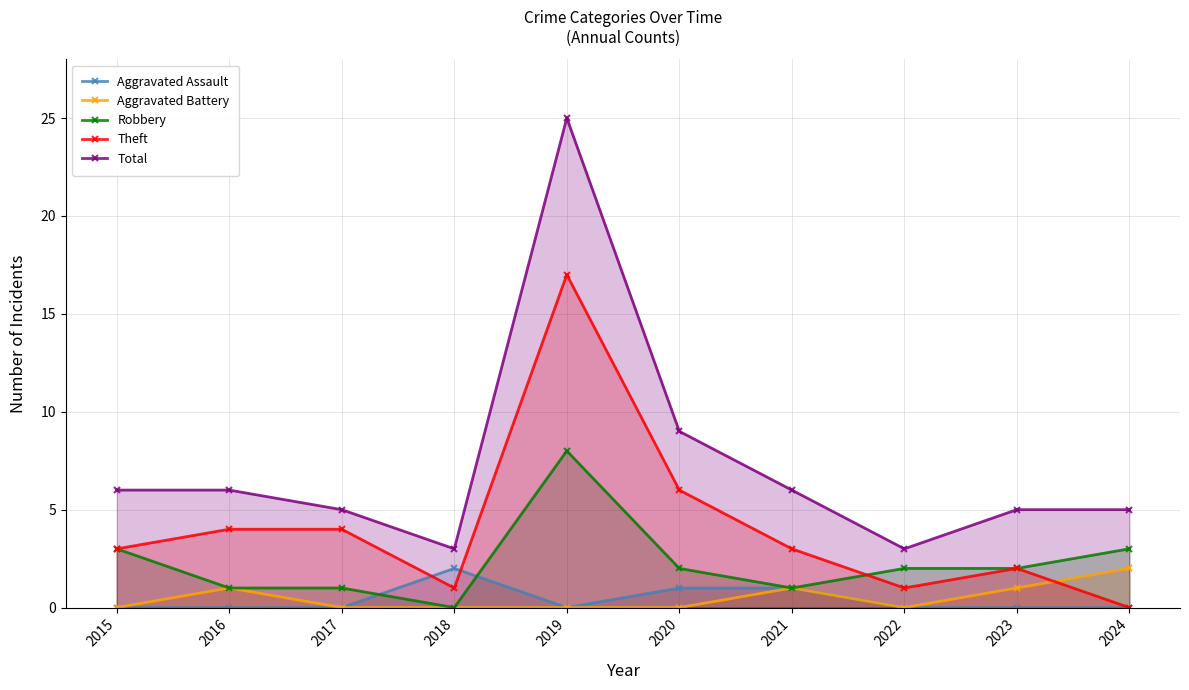

True or false: Aggravated Assault and Theft intersect in this chart.

True